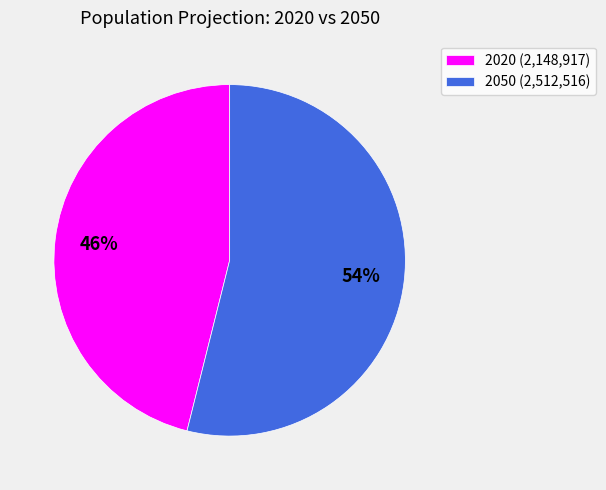

To the nearest percent, what portion does 2020 represent?

46%